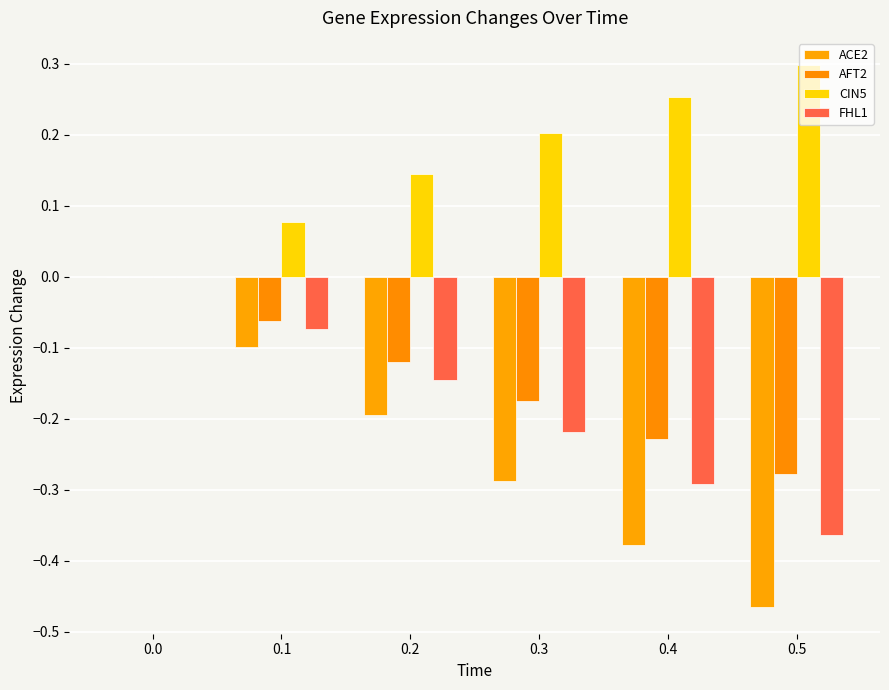

What is the minimum value shown in the chart?

-0.5